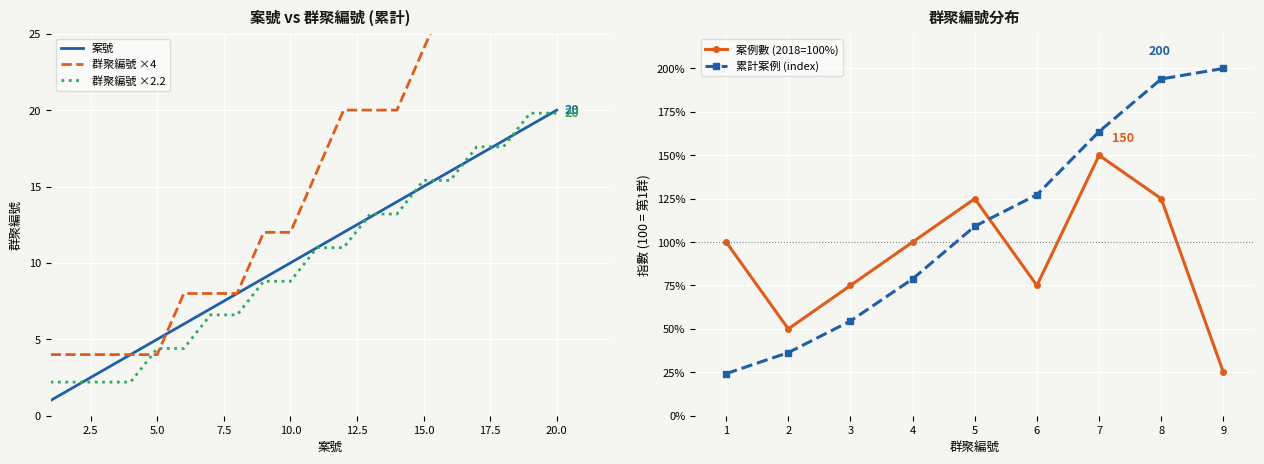

The 群聚編號 ×2.2 series shows 6.7 at 5.0. True or false?

False